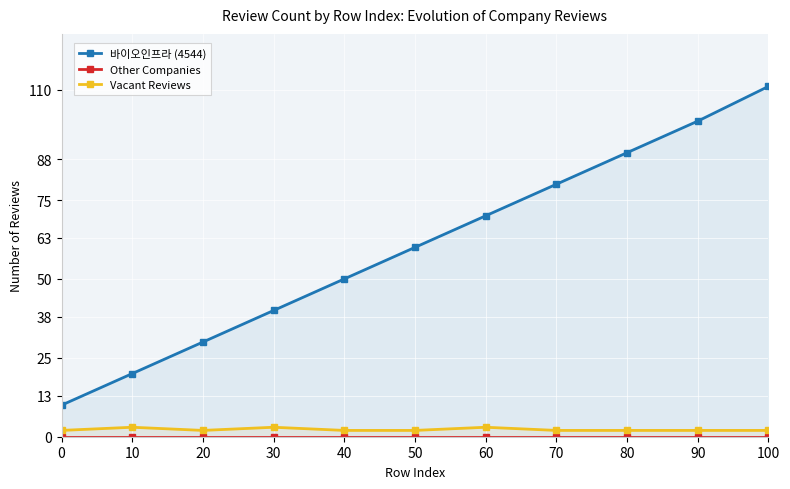

What is the spread (max minus min) of values at 70?

80